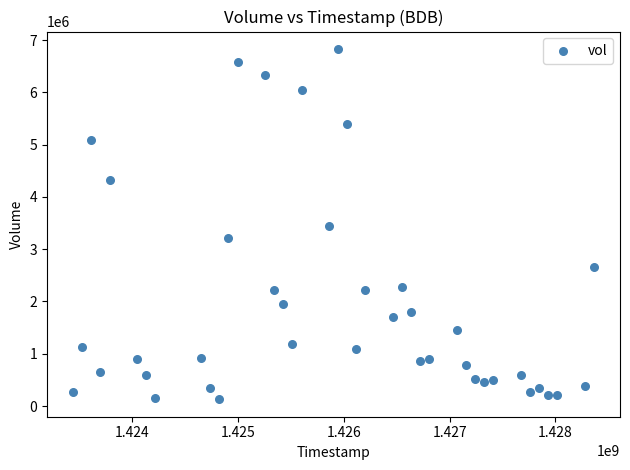

What is the range of X values (max minus min)?

4924800